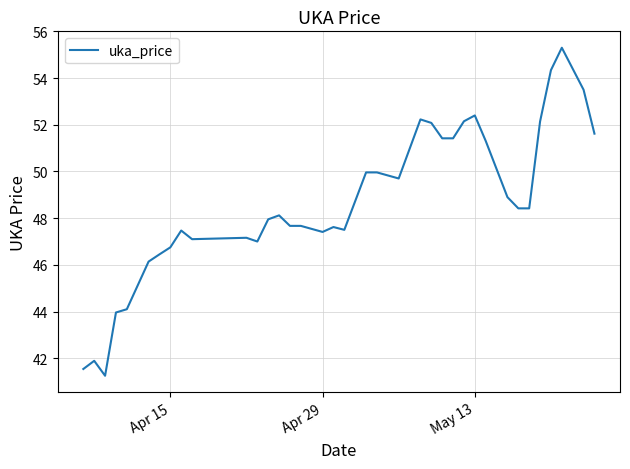

What is the maximum value shown in the chart?

55.3